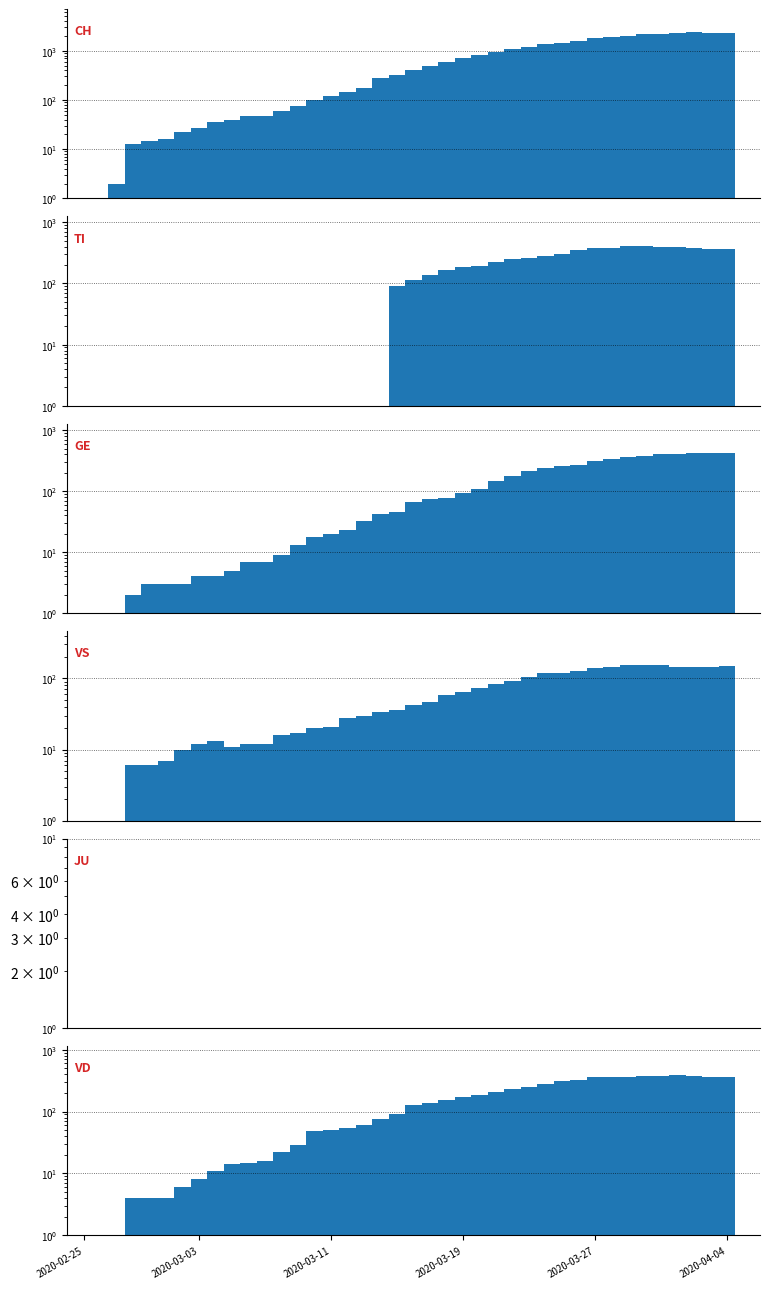

The GE series shows 406.0 at 36. True or false?

True